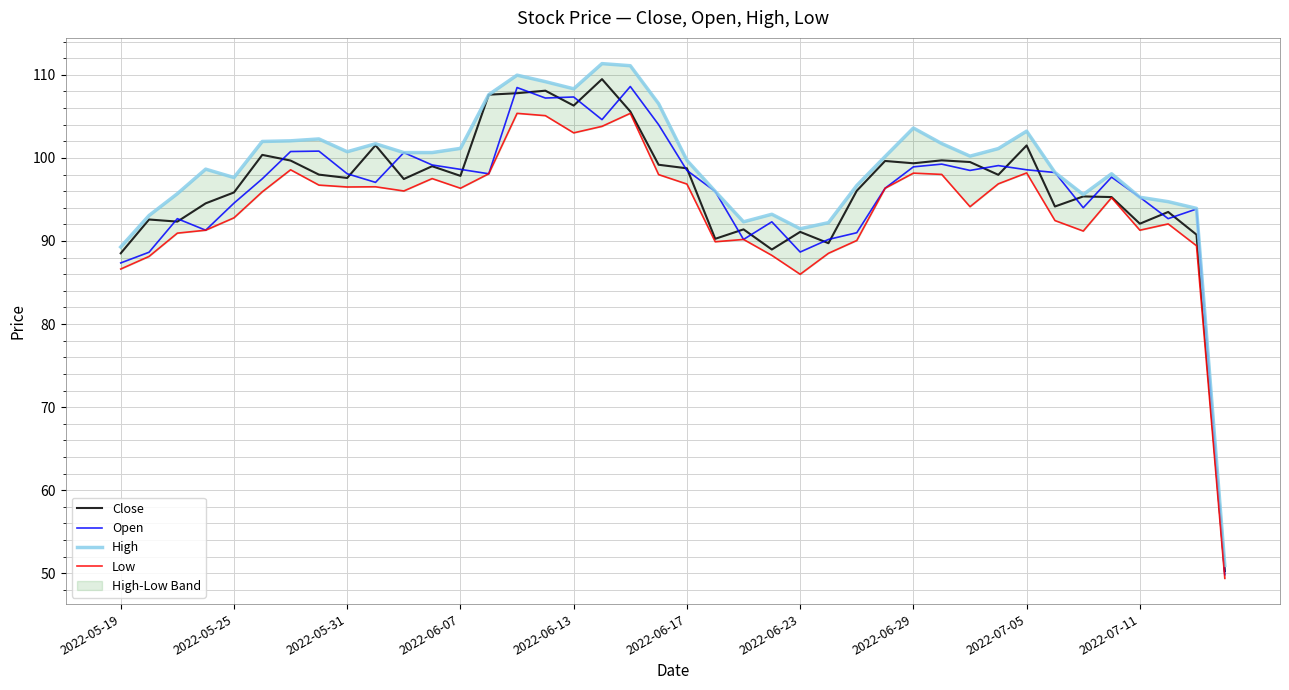

Is this an area chart (filled region under the line)?

No